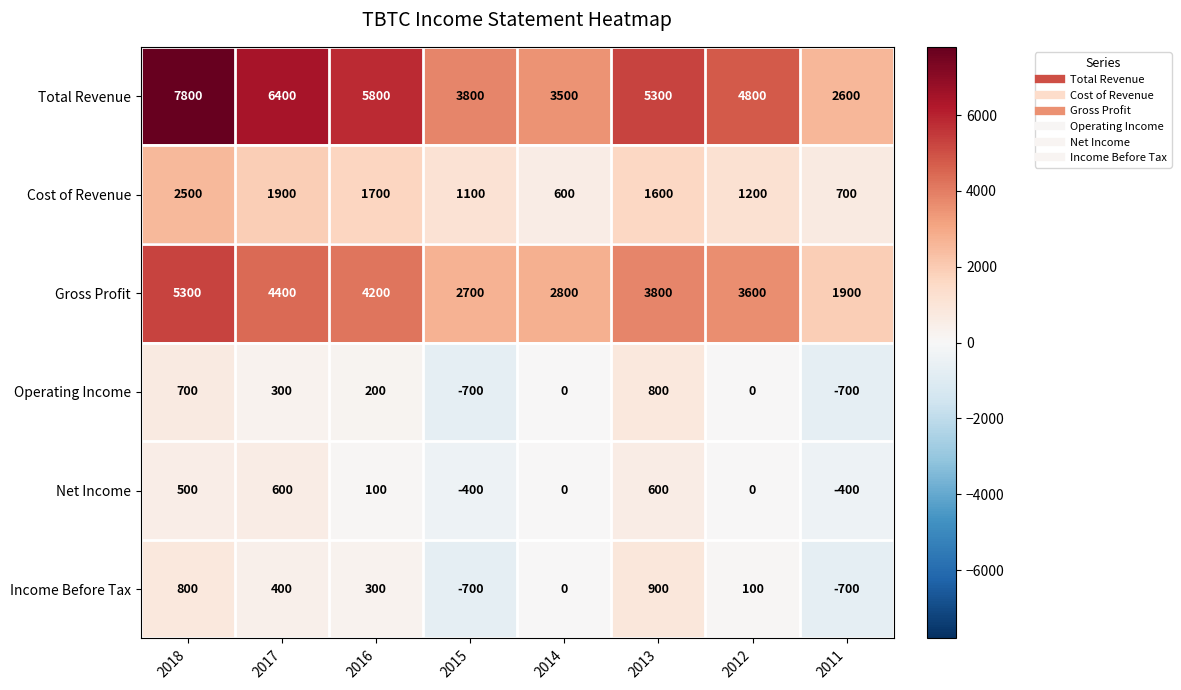

At which category is the sum across all series the highest?

2018